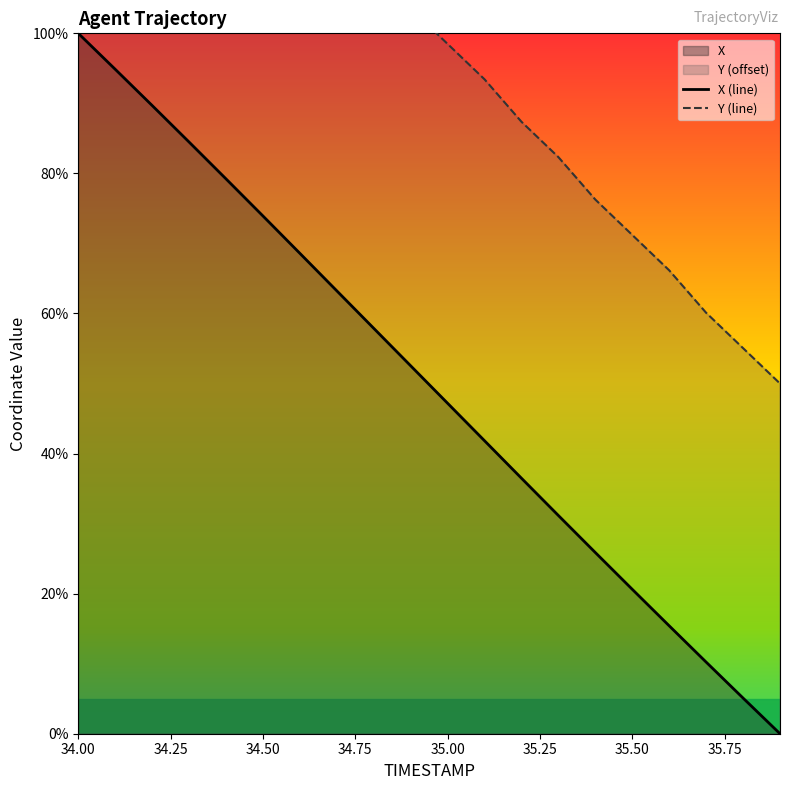

What is the maximum value for X?

100.0